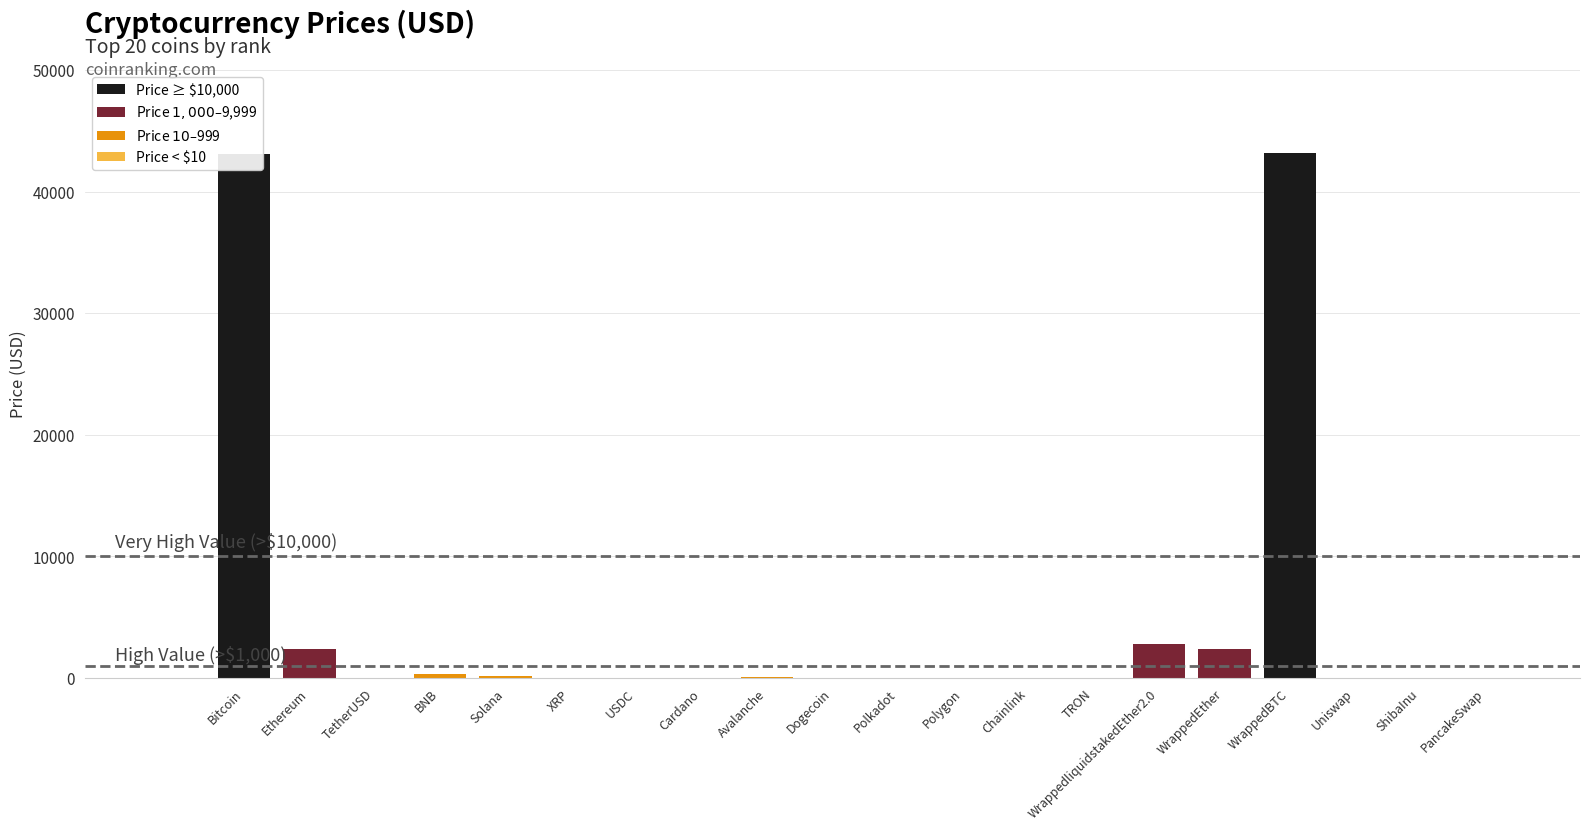

Between Cardano and WrappedBTC, which is larger?

WrappedBTC